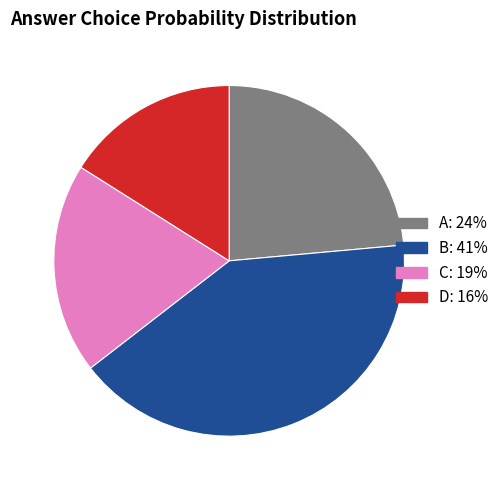

Is there a majority slice in this chart?

No